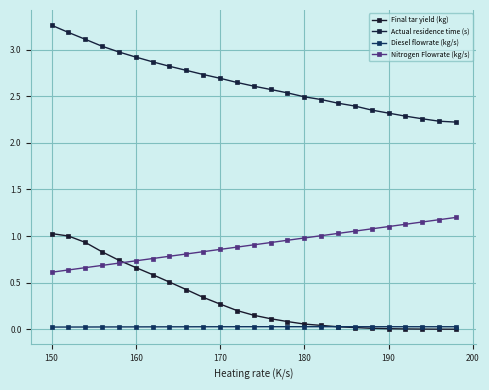

True or false: Final tar yield (kg) has more than 1 interior local peaks.

False